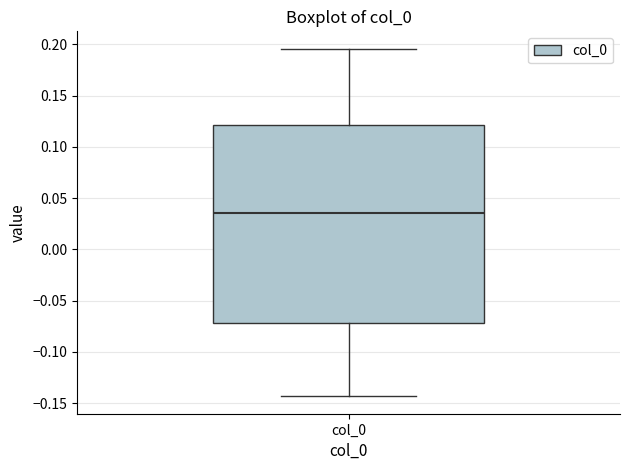

Transcribe this box plot: give where the median line is, the range the box spans, and where the two whiskers end, as read against the y-axis. The values are not printed on the chart, so give them approximately, as read against the axis.

median 0.035, box -0.070 to 0.120, whiskers -0.145 to 0.195